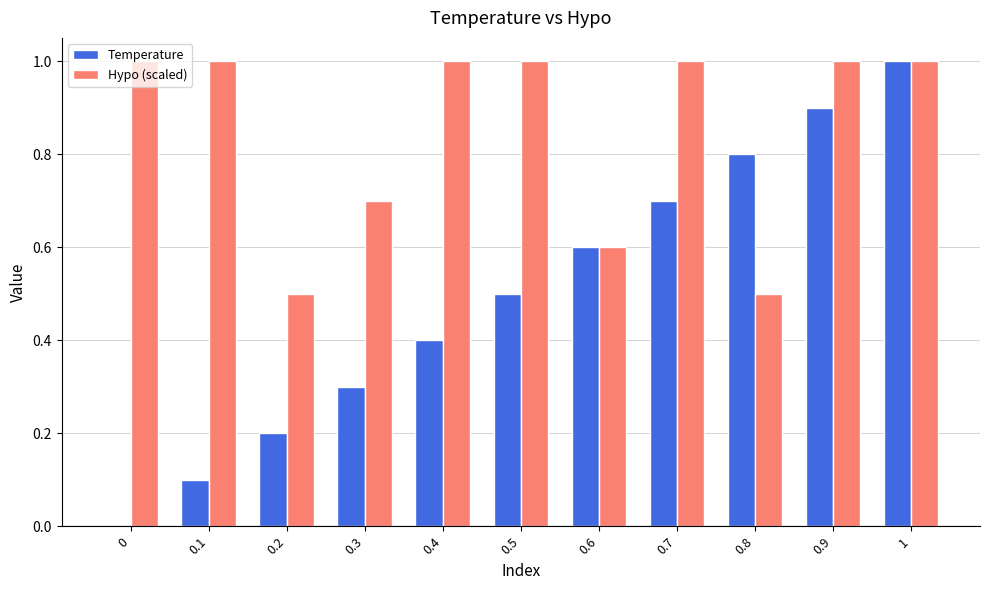

How many Hypo (scaled) values are between 0 and 1?

11